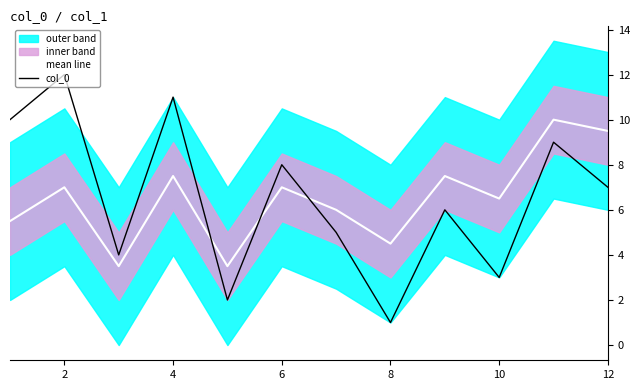

The value of col_0 at 10 is 5.1. True or false?

False